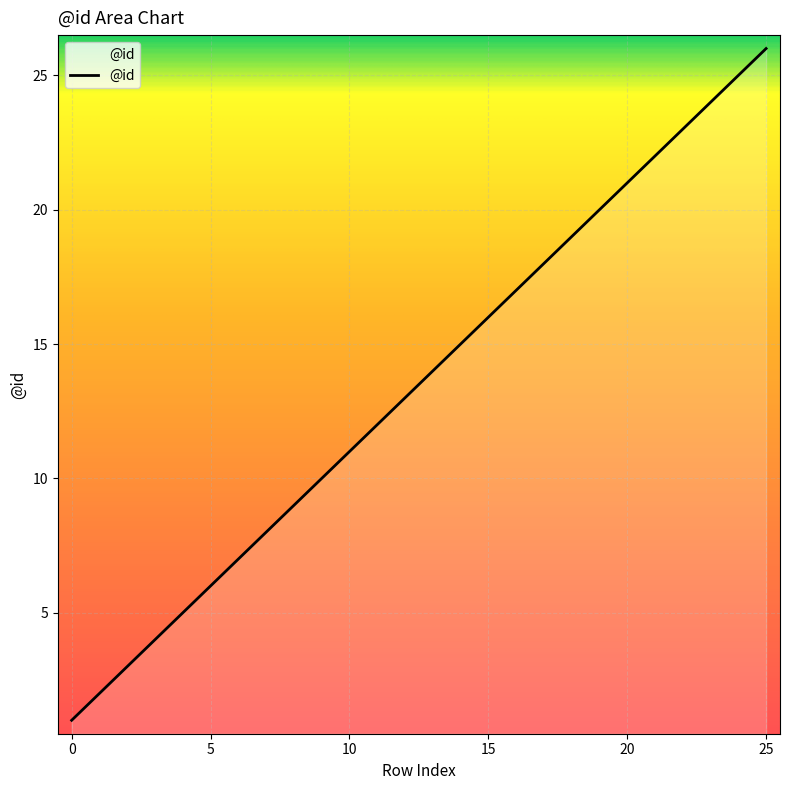

What is the sum of all values?

351